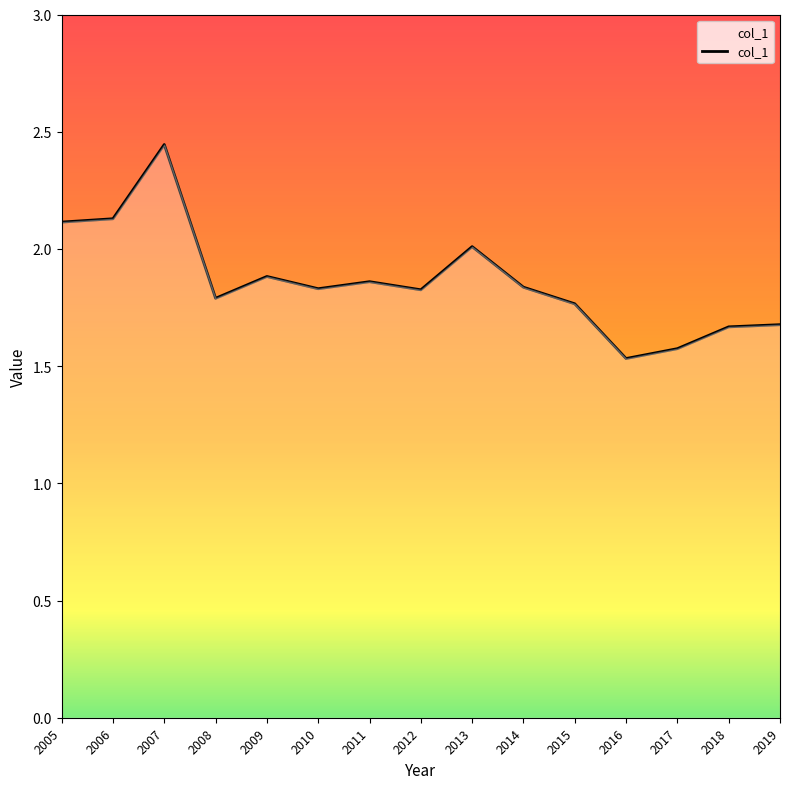

The chart shows a value of 1.6 at 2017. True or false?

True